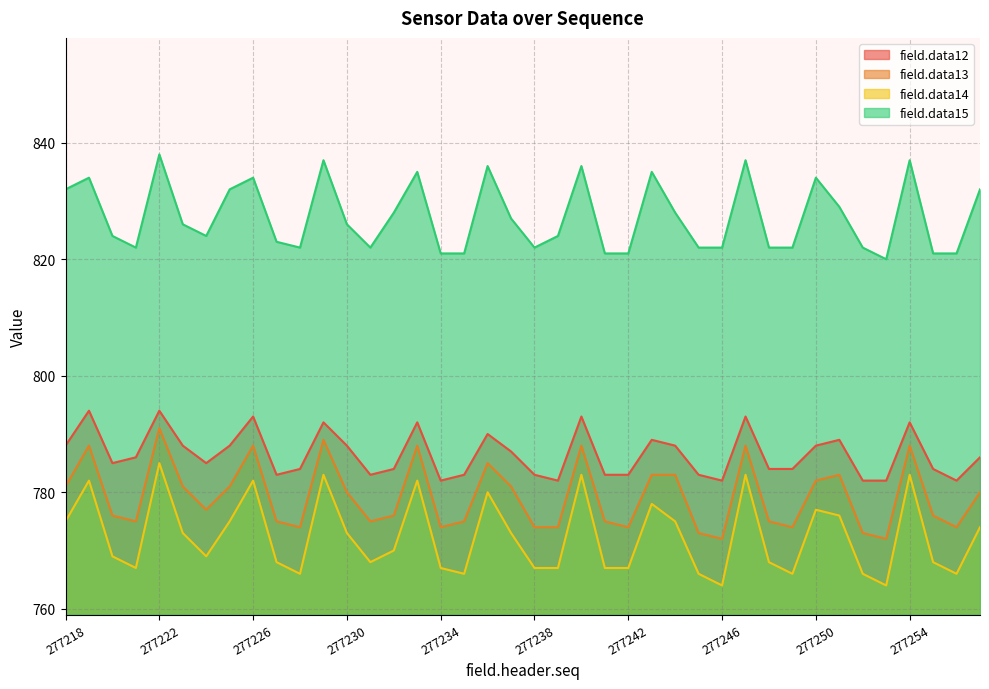

Between 277226 and 277257, which series saw the biggest shift?

field.data13